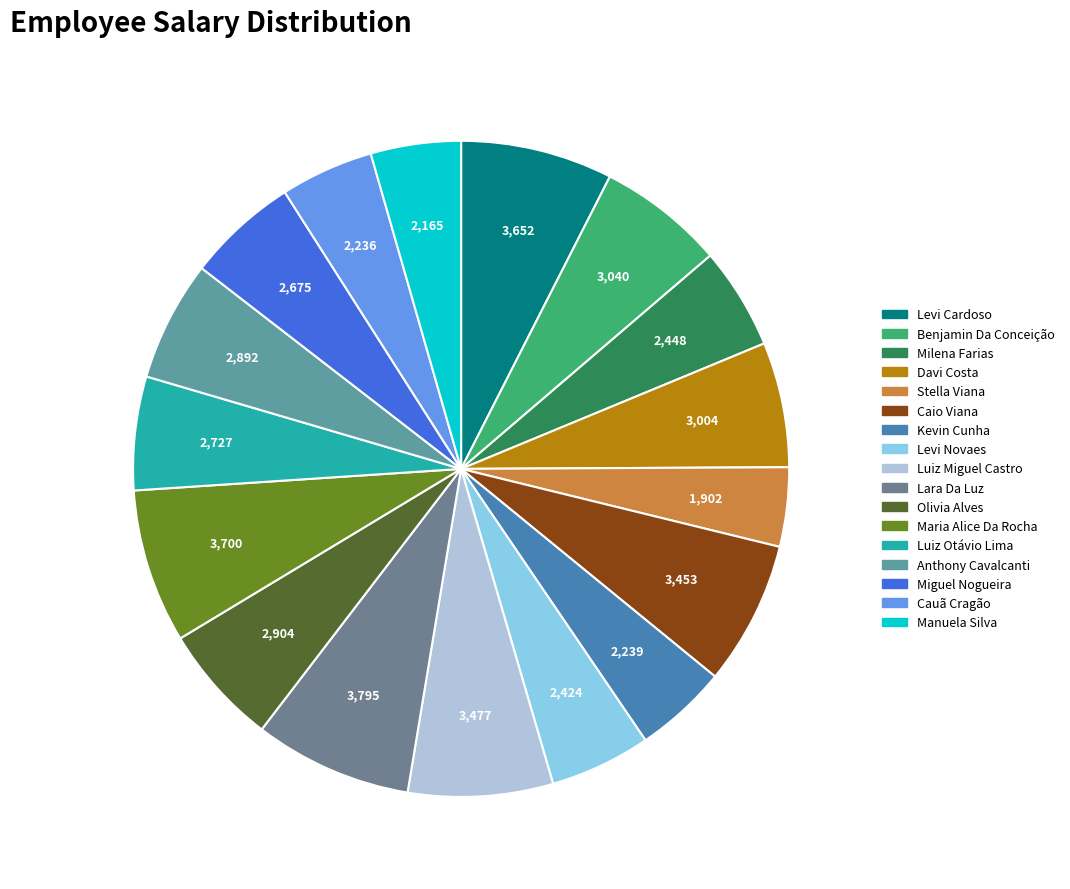

Is Luiz Miguel Castro the majority of the pie?

No